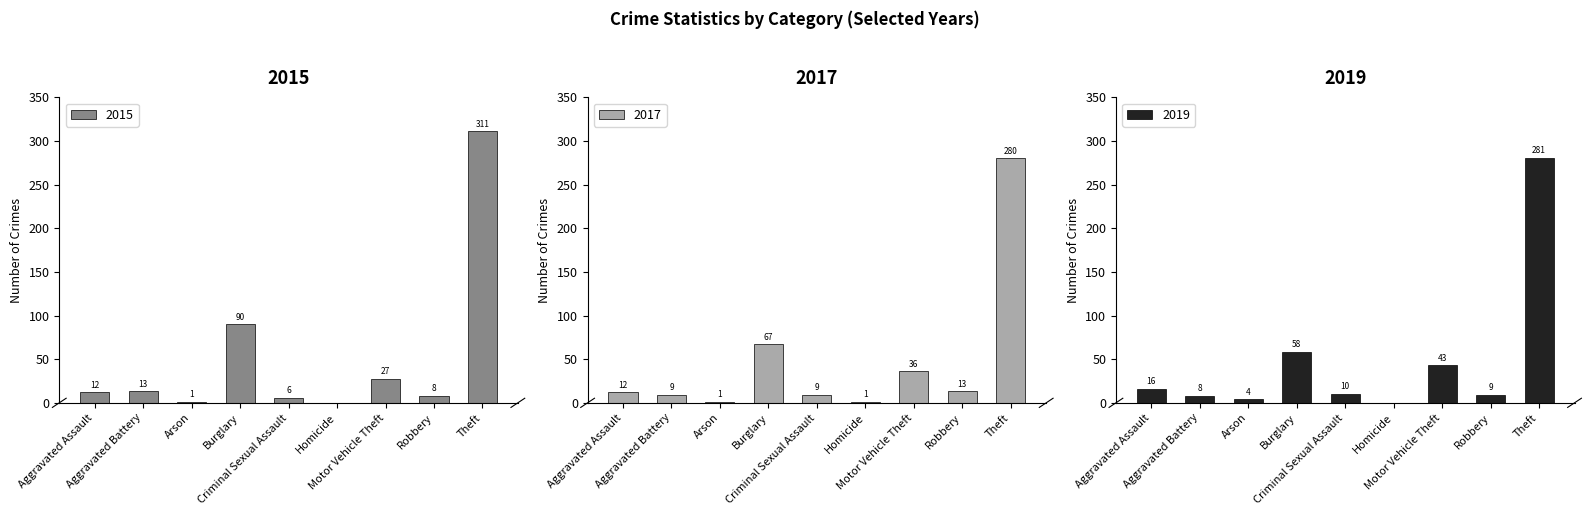

Which has a higher value, Theft or Aggravated Assault?

Theft